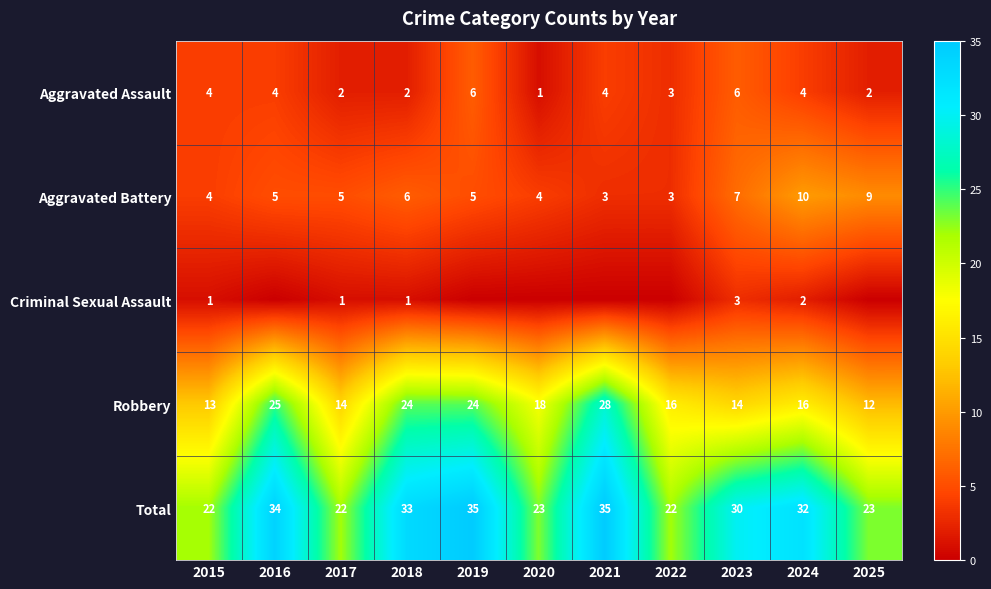

What is the difference between the maximum and minimum values in the Aggravated Assault series?

5